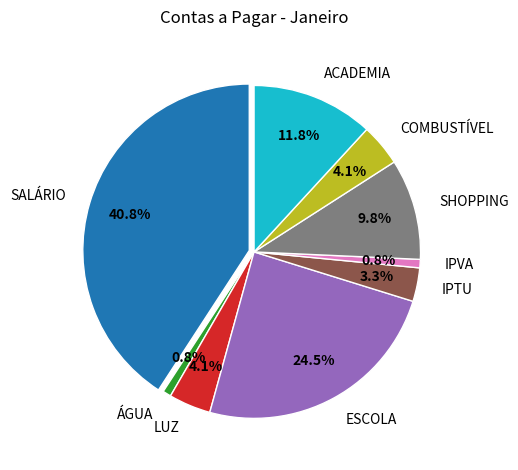

Approximately how many times larger is the value at SHOPPING compared to IPVA?

12.0